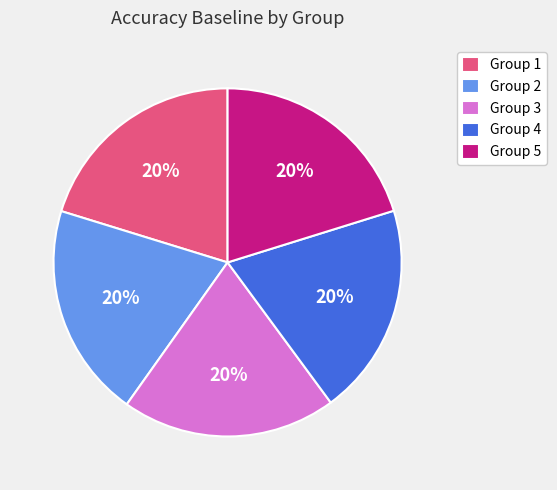

The Group 2 slice represents 20% of the pie. True or false?

True